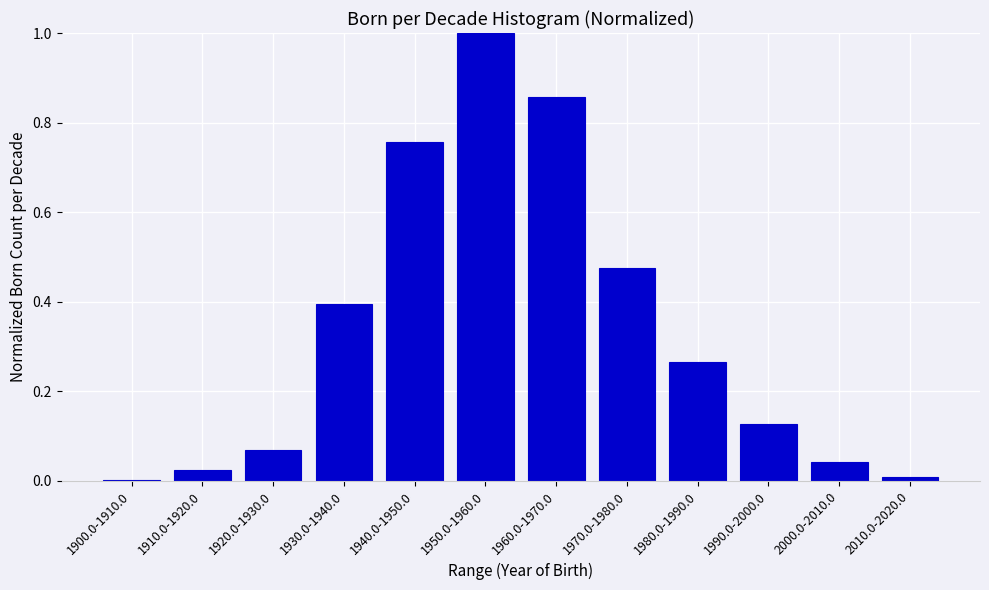

What is the change in value from 1960.0-1970.0 to 1980.0-1990.0?

-0.6